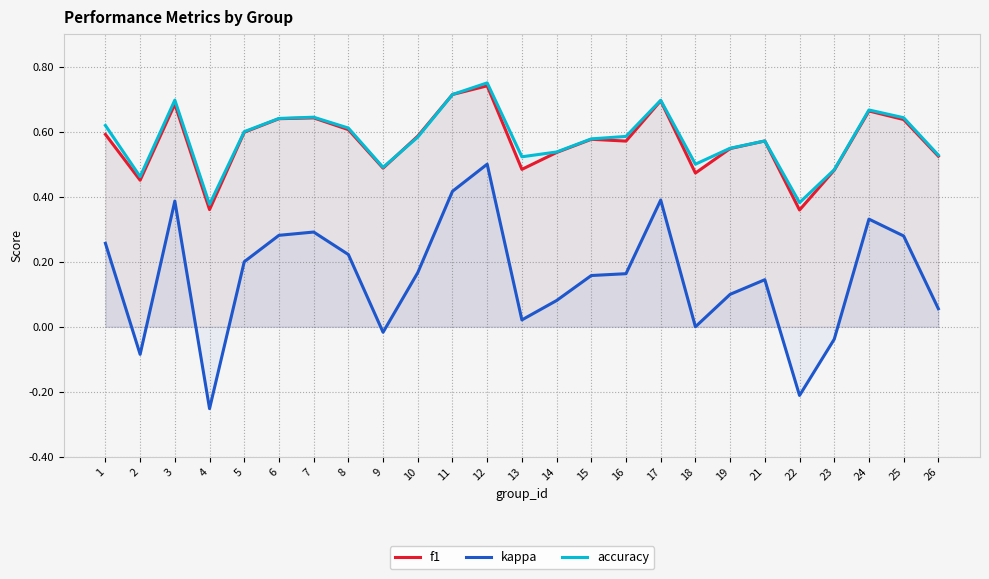

At which category does f1 reach its first local peak?

3